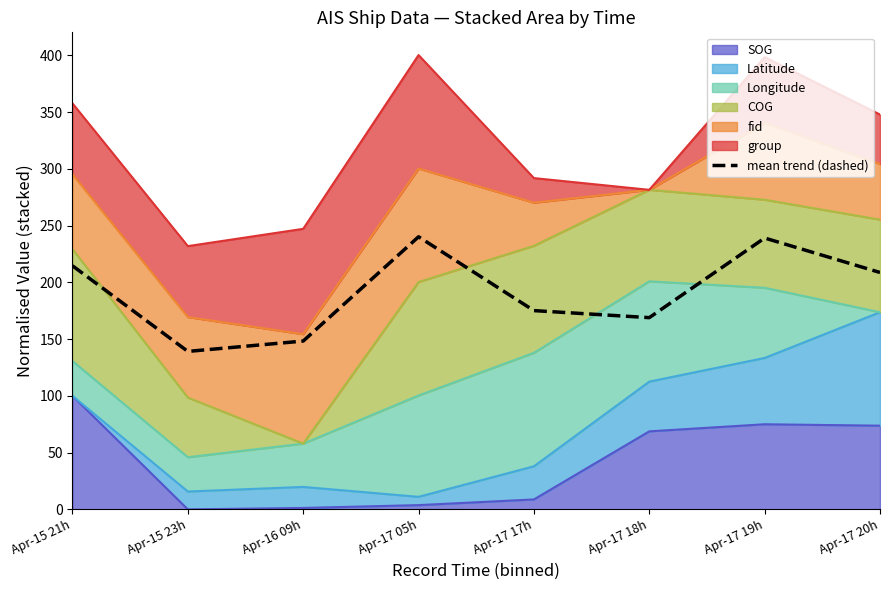

Is it true that the value at Apr-17 20h is 208.8?

True